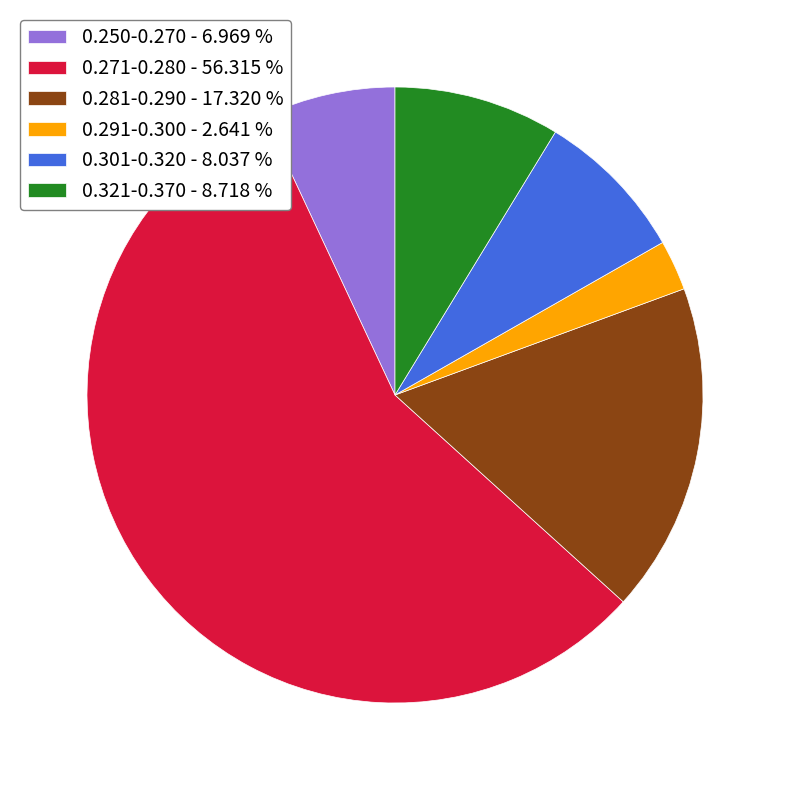

Rank the categories by value from highest to lowest.

0.271-0.280 - 56.315 %, 0.281-0.290 - 17.320 %, 0.321-0.370 - 8.718 %, 0.301-0.320 - 8.037 %, 0.250-0.270 - 6.969 %, 0.291-0.300 - 2.641 %